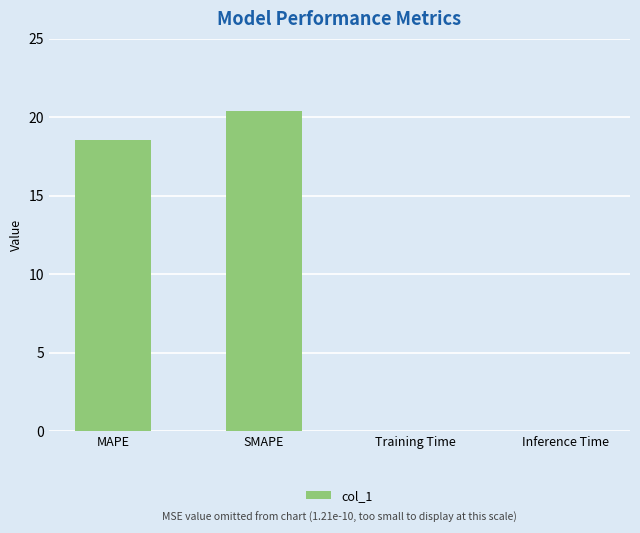

At which category does the chart reach its peak across all series?

SMAPE